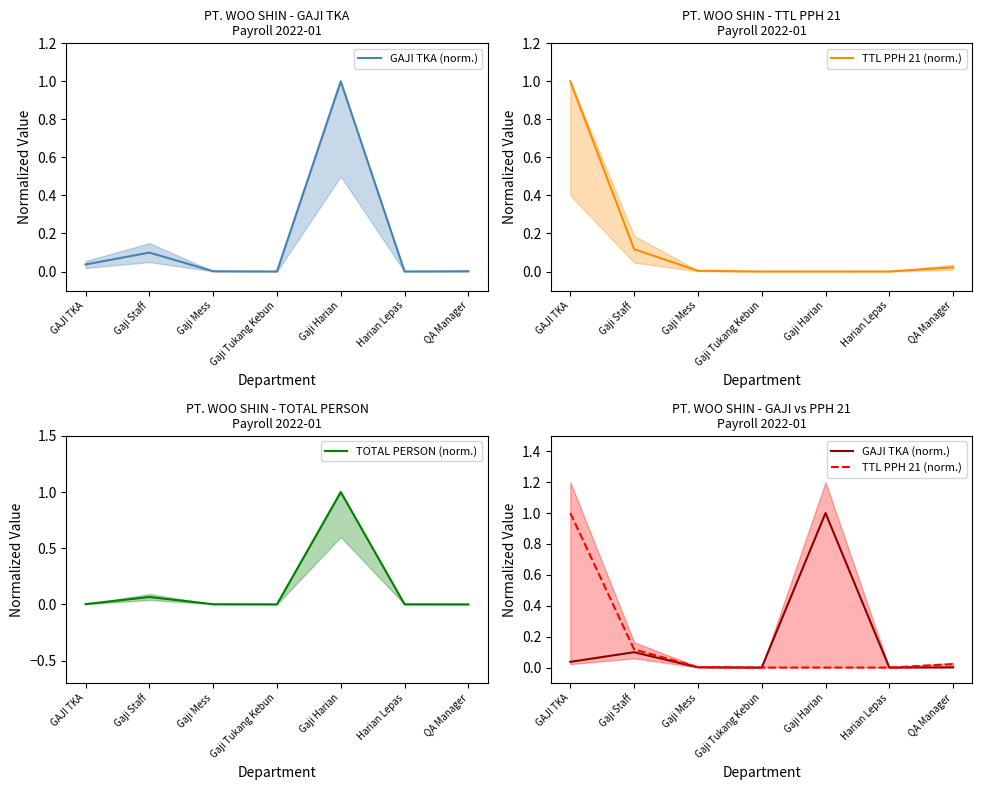

Reading left to right, transcribe all the data shown in this chart.

GAJI TKA (norm.): 0.0	0.1	0.0	0.0	1.0	0.0	0.0
TTL PPH 21 (norm.): 1.0	0.1	0.0	0.0	0.0	0.0	0.0
TOTAL PERSON (norm.): 0.0	0.1	0.0	0.0	1.0	0.0	0.0